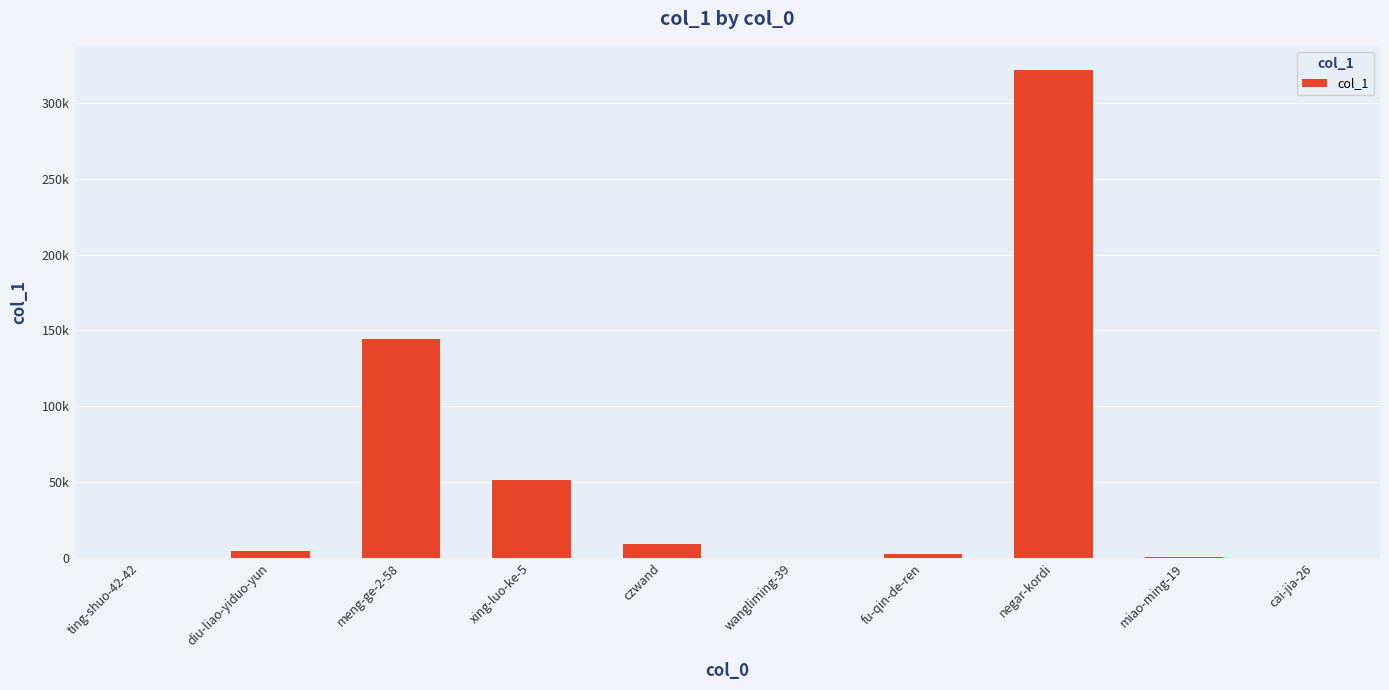

What is the average value?

53392